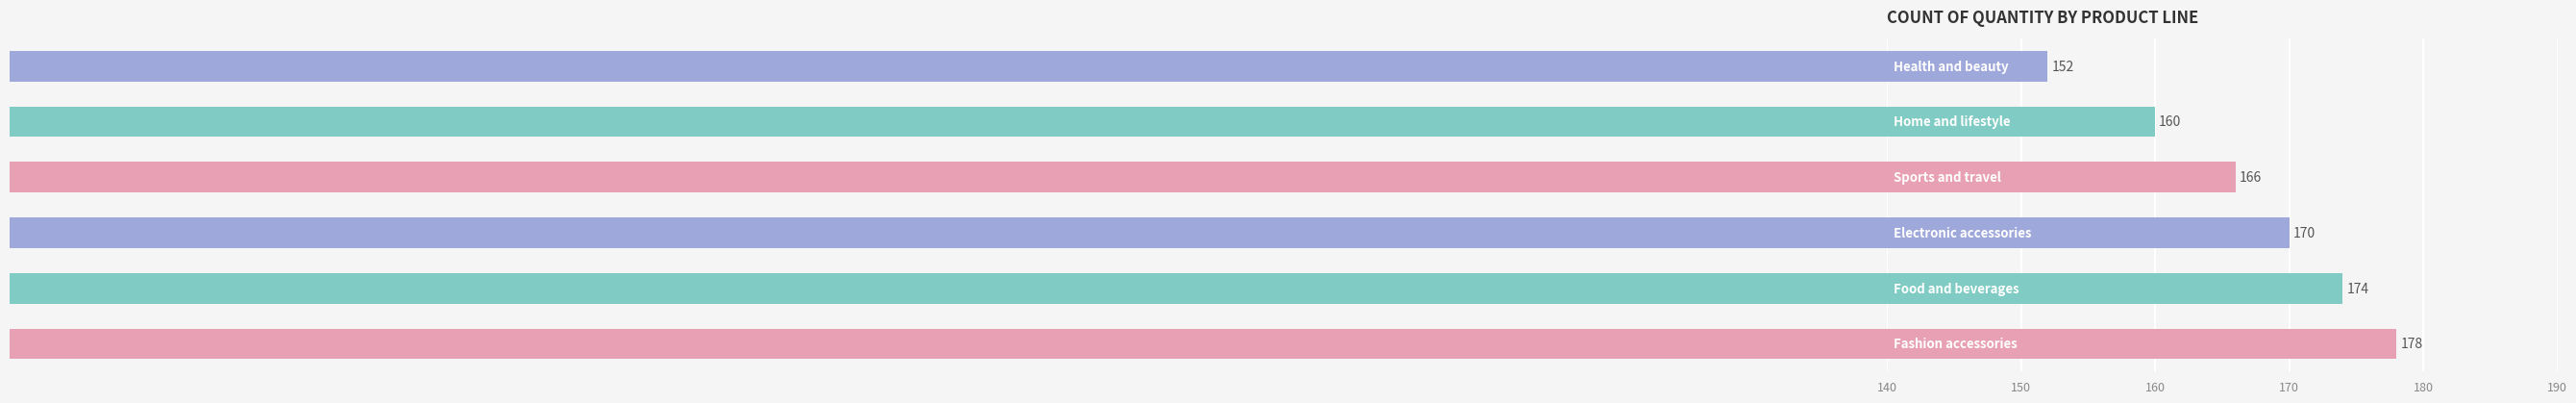

What is the sum of all values?

1000